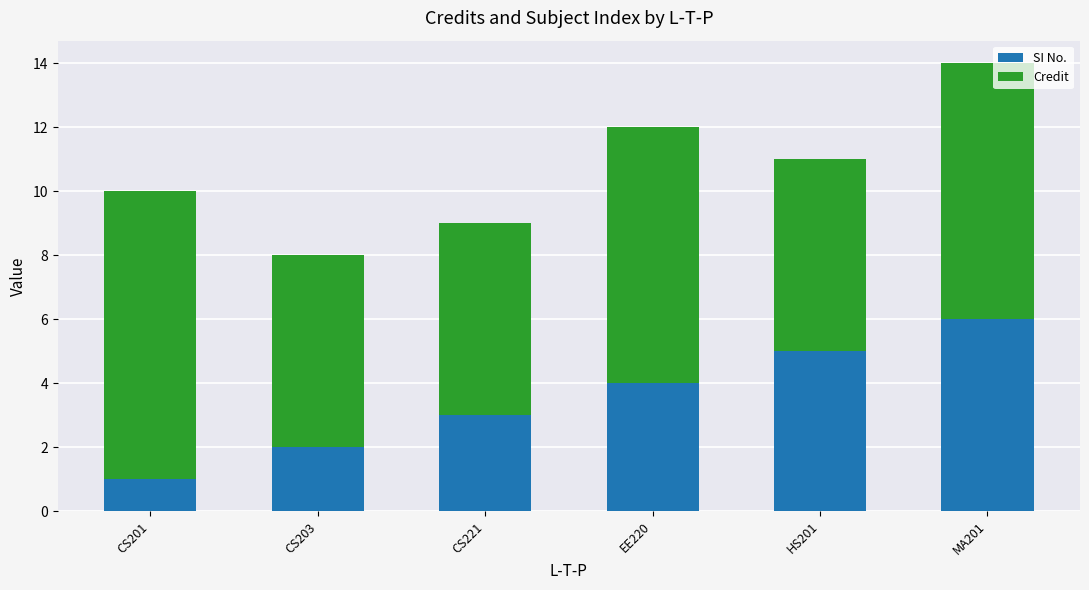

List the labels in order of SI No. value, smallest first.

CS201, CS203, CS221, EE220, HS201, MA201